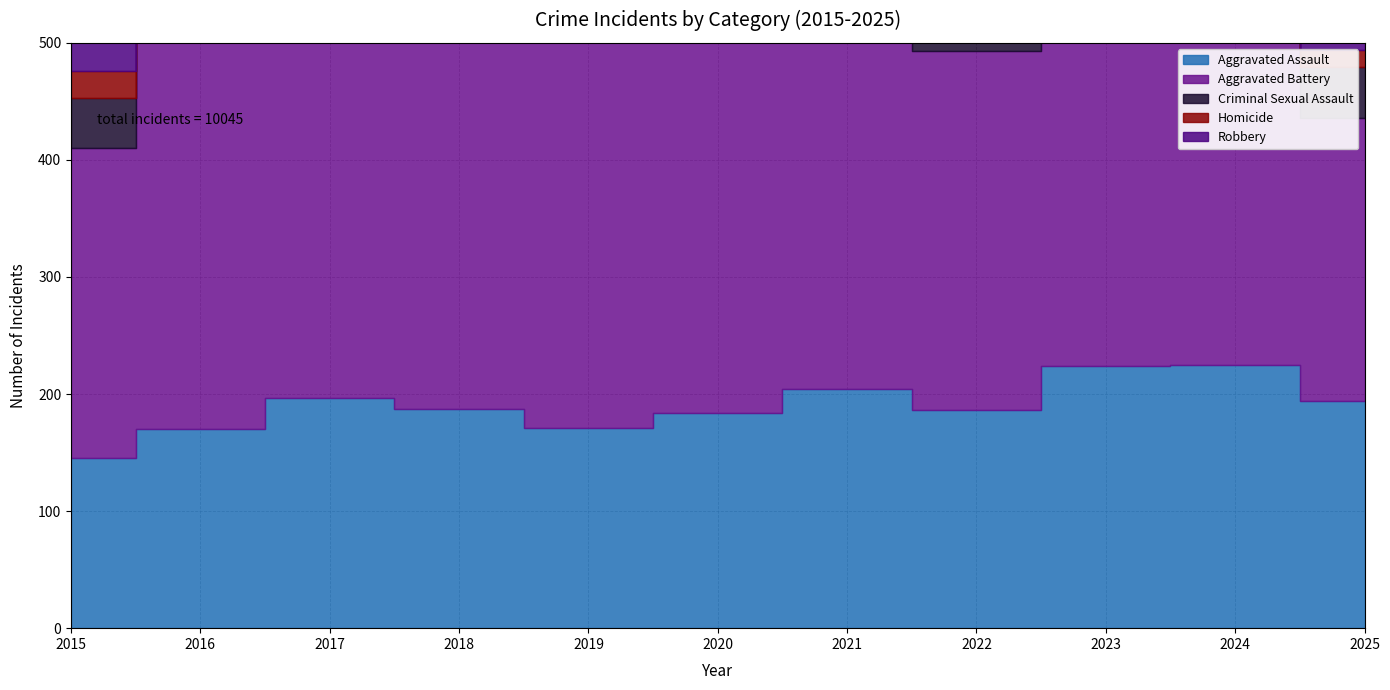

At 2024, list the series in order from smallest to largest.

Homicide, Criminal Sexual Assault, Aggravated Assault, Robbery, Aggravated Battery